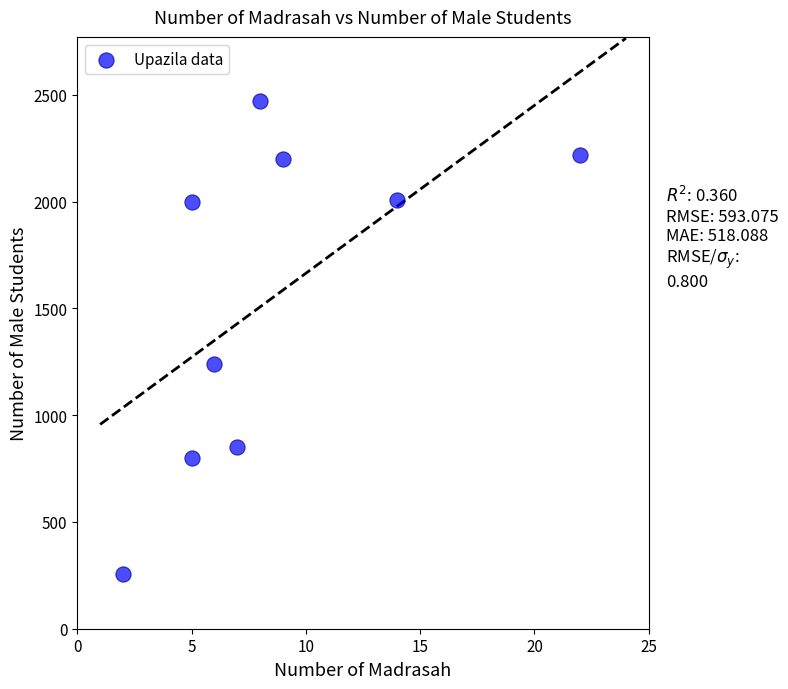

What Y value in the scatter plot is closest to 1363?

1240